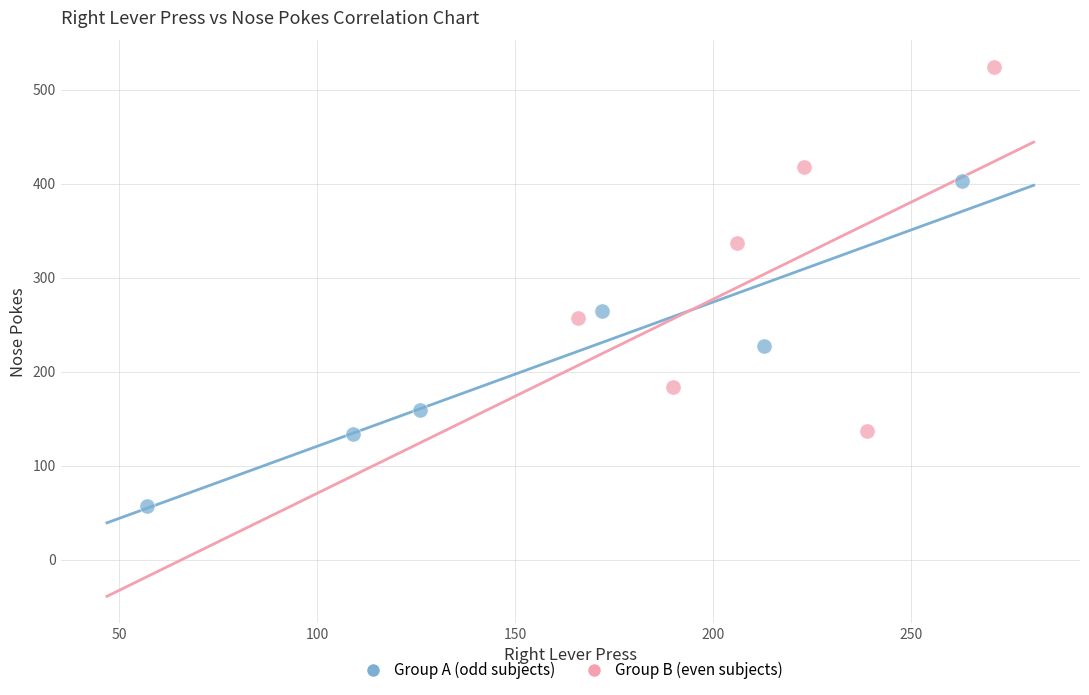

Which series has the widest spread of Y values?

Group B (even subjects)